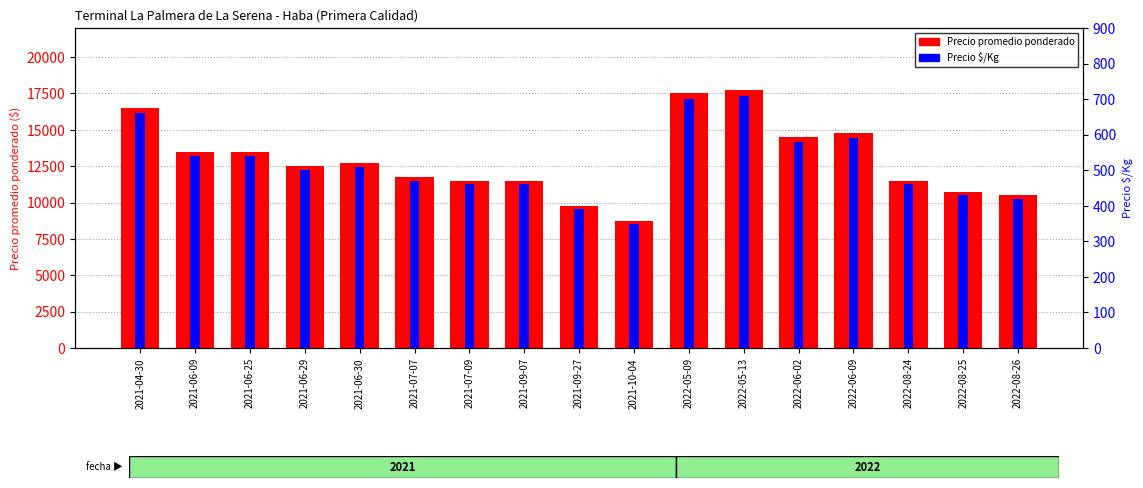

Reading right to left, transcribe all the data shown in this chart.

Precio promedio ponderado: 10500	10750	11500	14750	14500	17750	17500	8750	9750	11500	11500	11750	12750	12500	13500	13500	16500
Precio $/Kg: 420	430	460	590	580	710	700	350	390	460	460	470	510	500	540	540	660